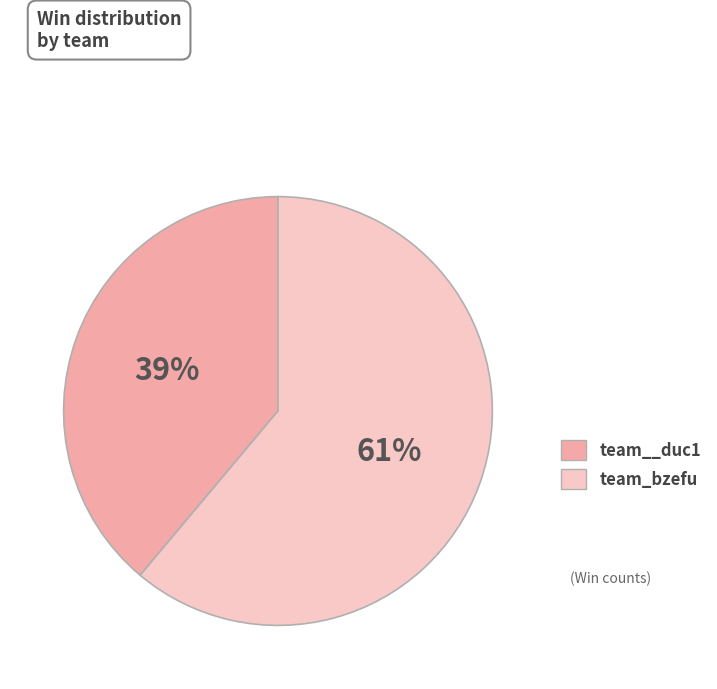

To the nearest percent, what percentage of the pie is team__duc1?

39%